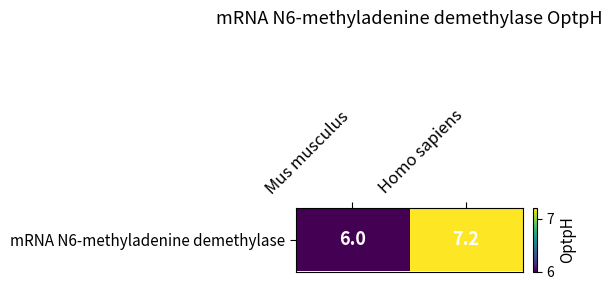

Which category has the highest value across all series?

Homo sapiens